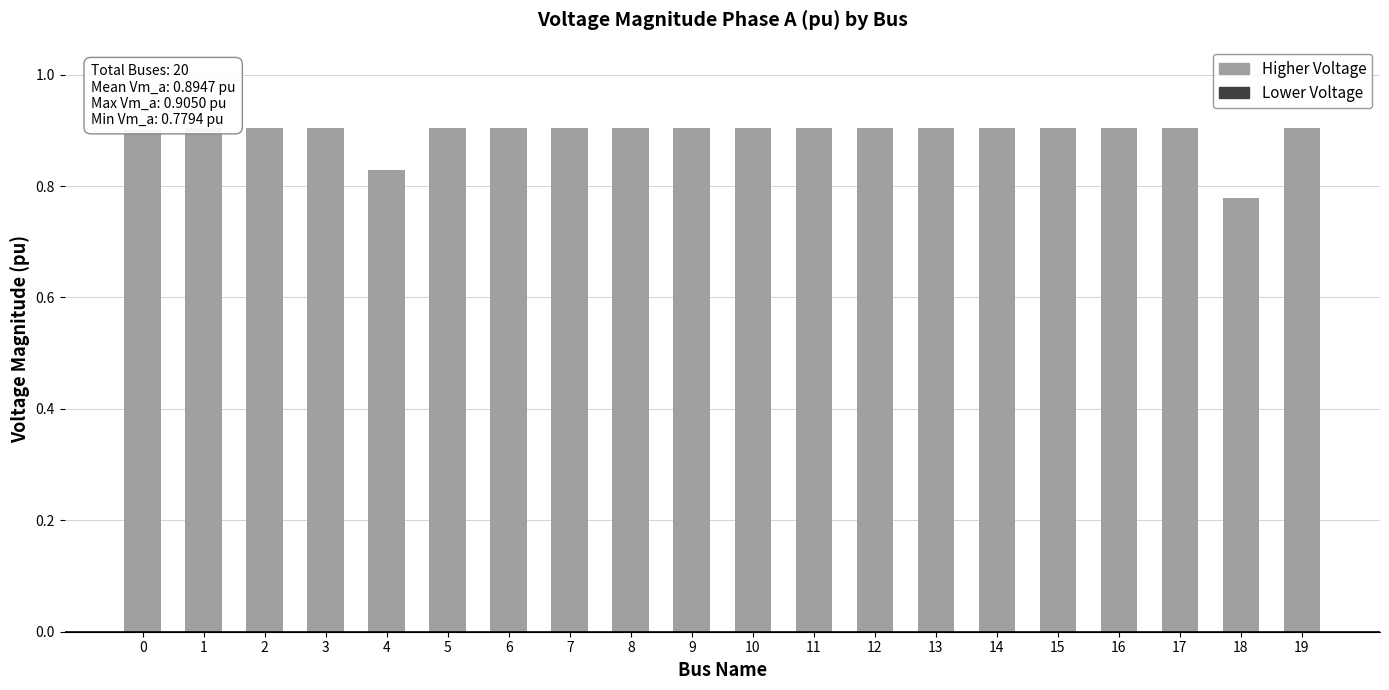

What is the value of the 6th bar from the left?

0.9